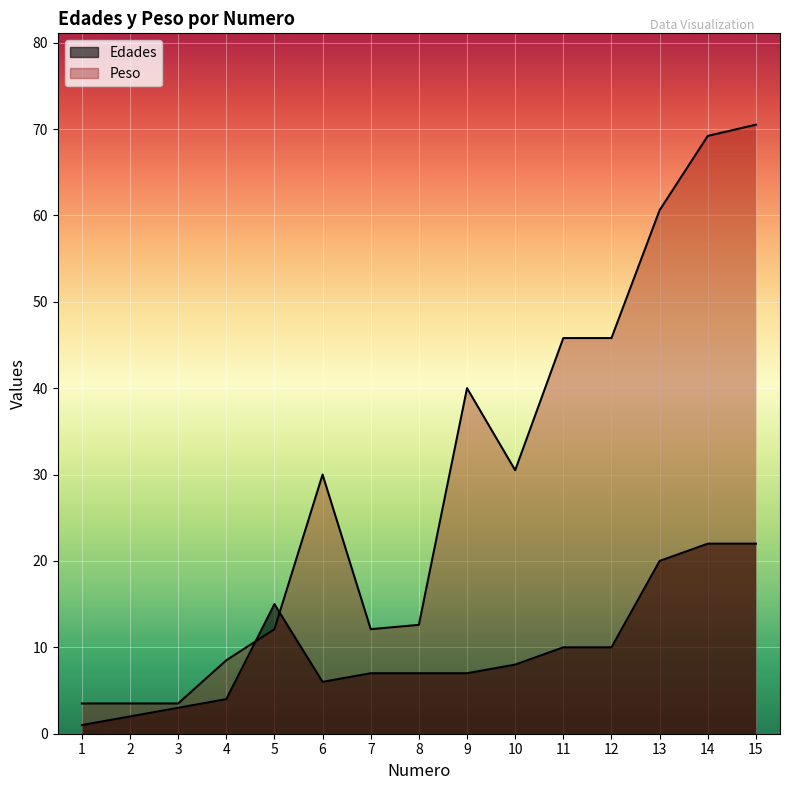

What is the difference between the second highest and minimum values in the Edades series?

21.0